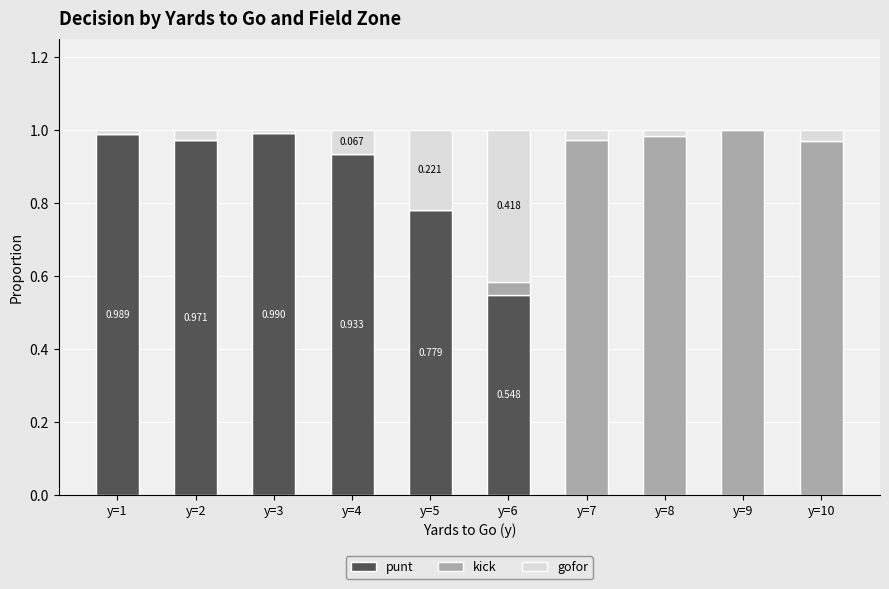

Rank the series at y=2 from highest to lowest value.

punt, gofor, kick